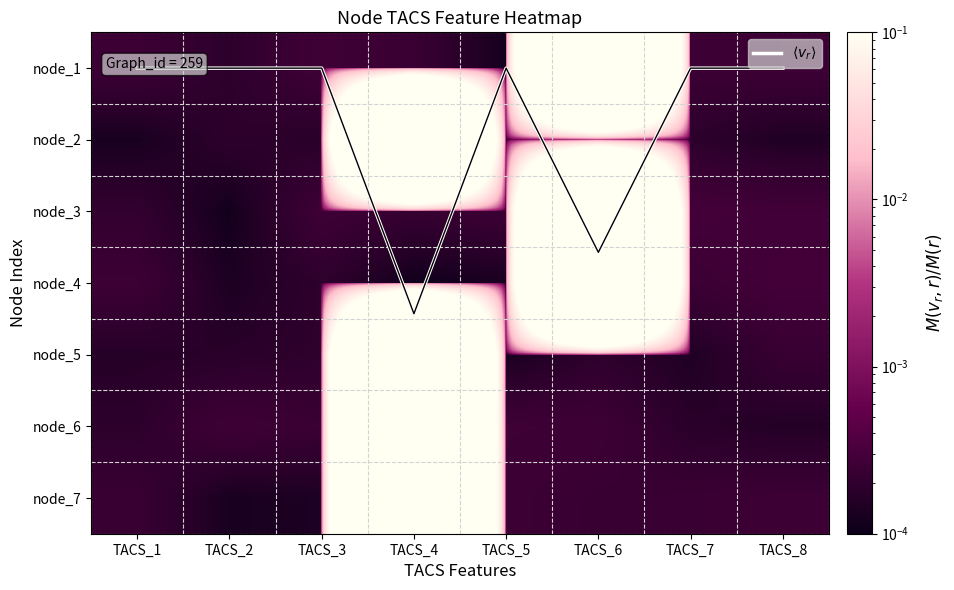

At which category is the sum across all series the highest?

TACS_4